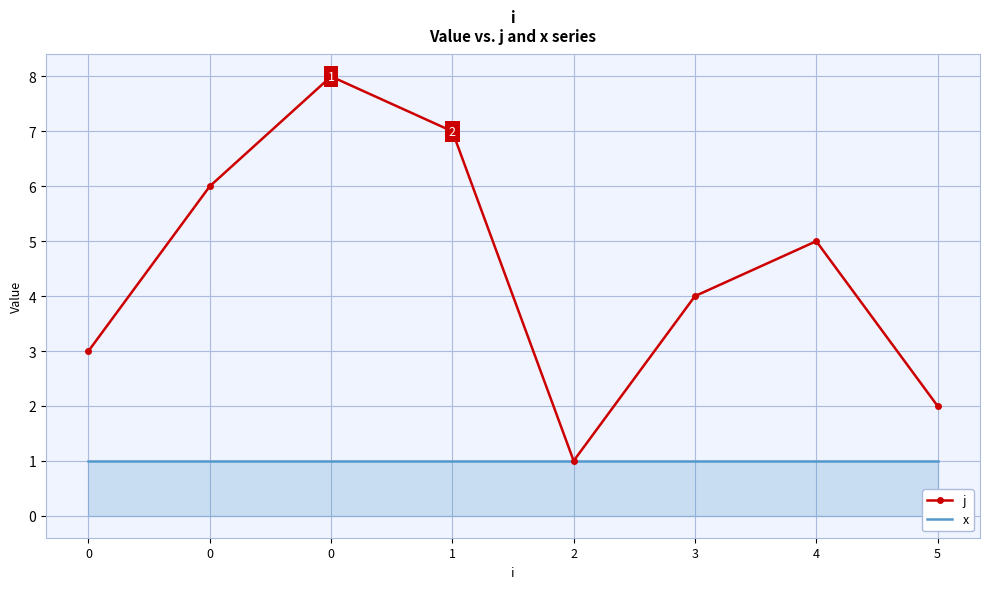

True or false: x has more than 2 interior local peaks.

False